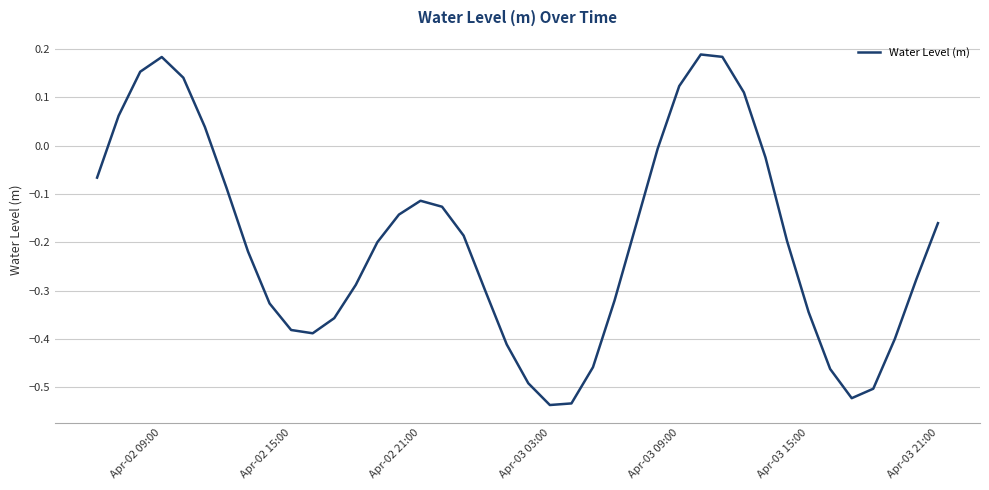

The chart shows a value of -0.2 at Apr-02 21:00. True or false?

False